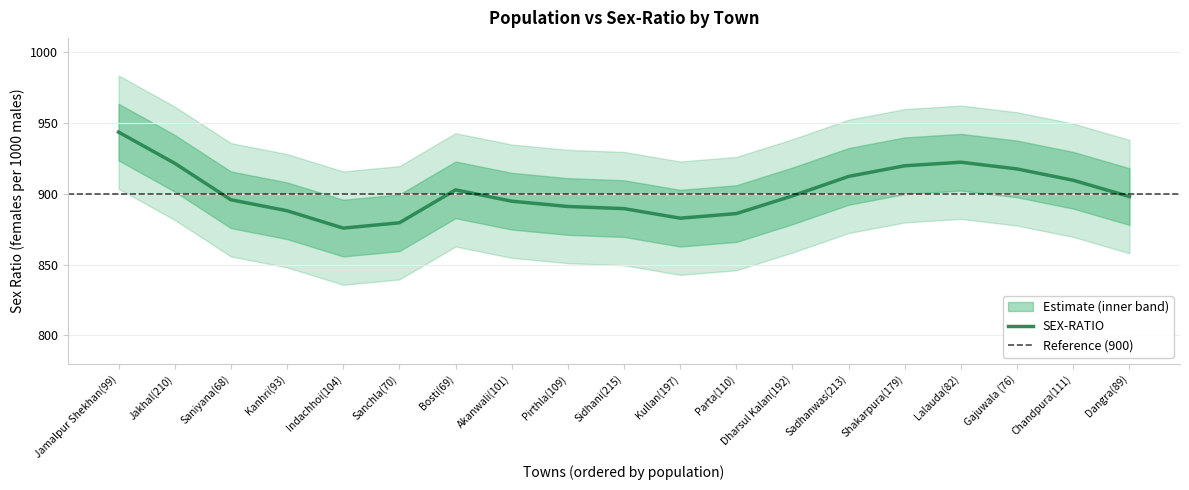

True or false: the data shows 540 at Sadhanwas(213).

False